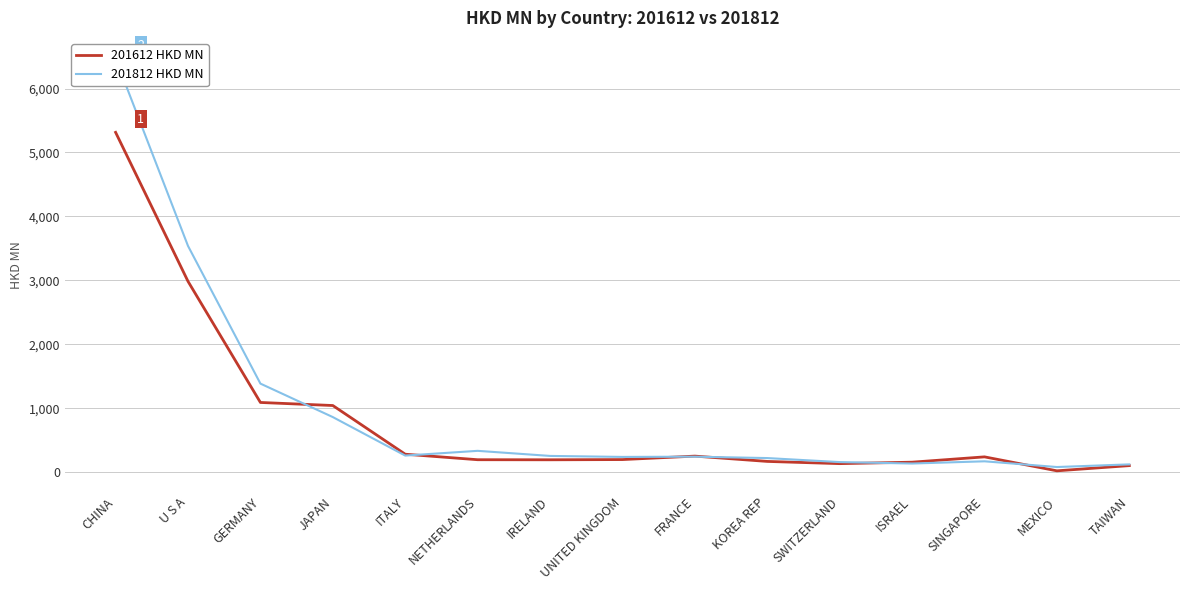

What is the difference between the highest and lowest values at UNITED KINGDOM?

41.5